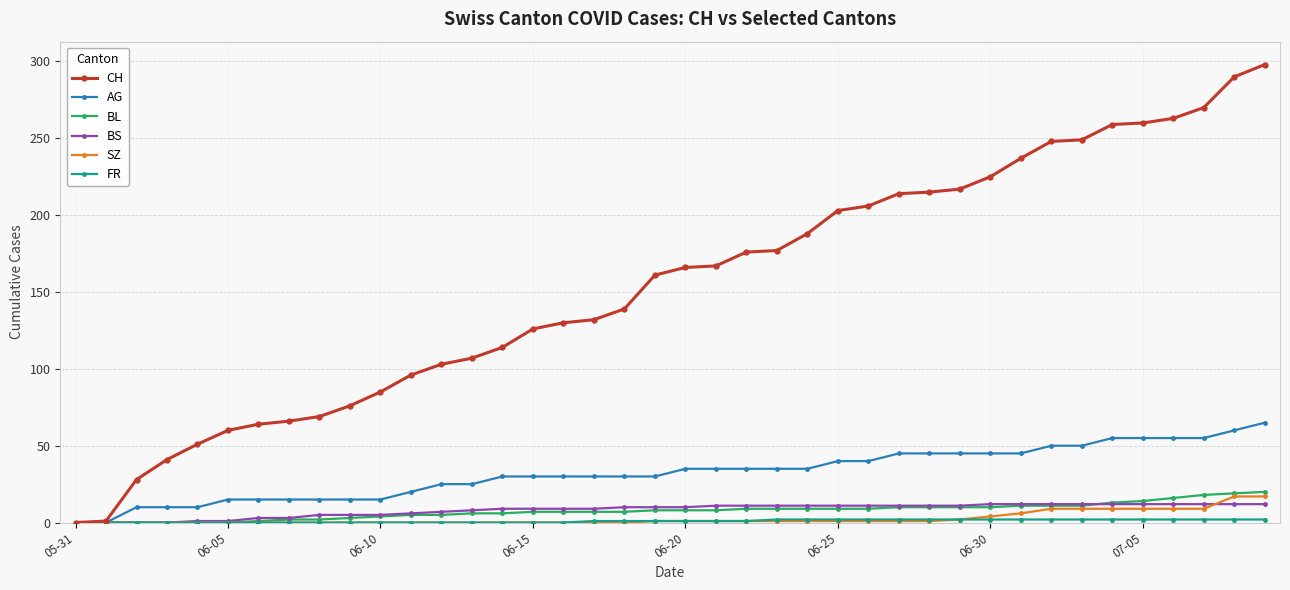

Which series has the largest range (max minus min)?

CH